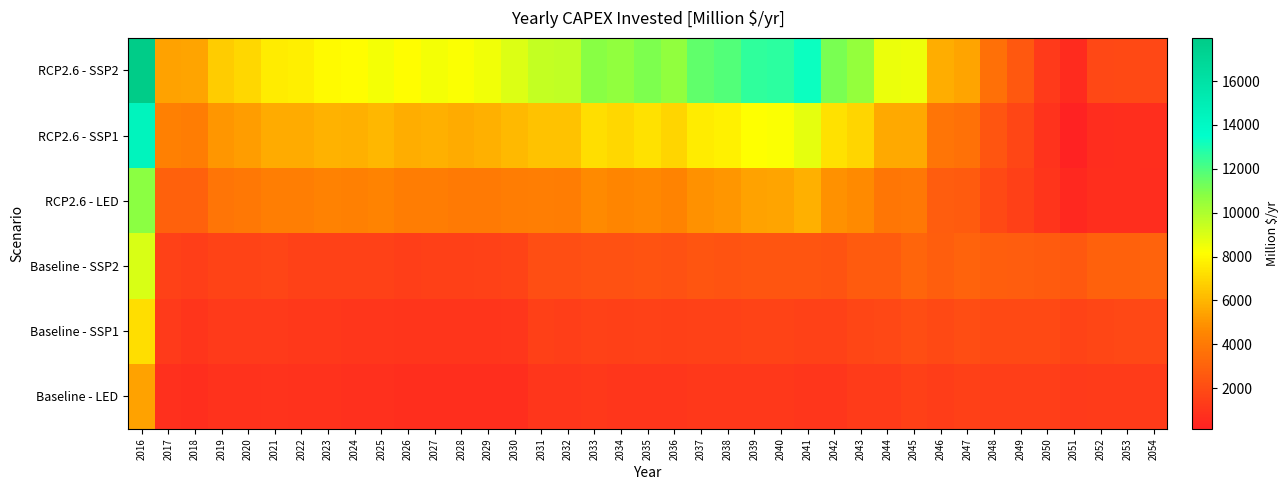

Between 2042 and 2016, which is larger?

2016